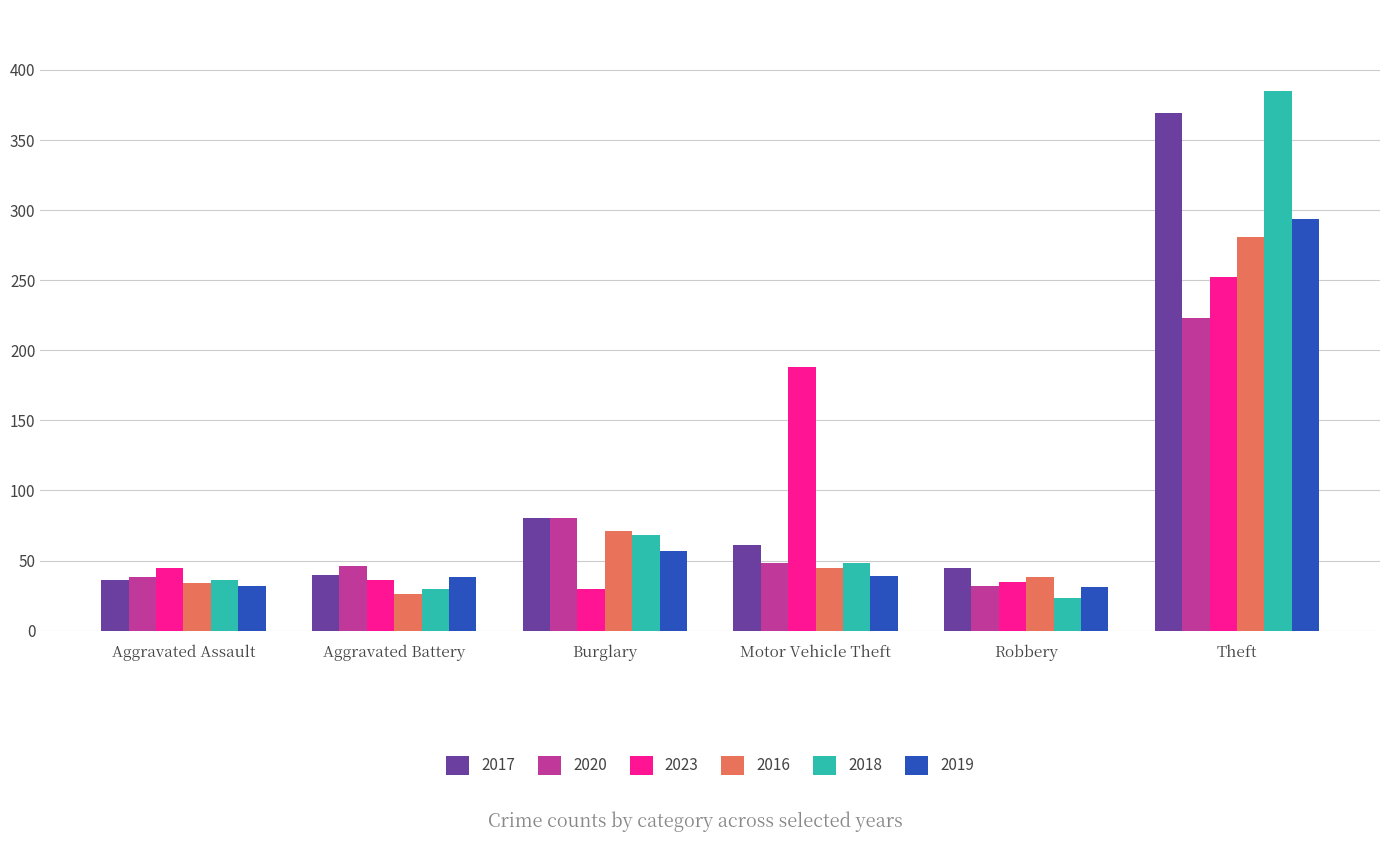

Which series has the widest spread of values?

2018